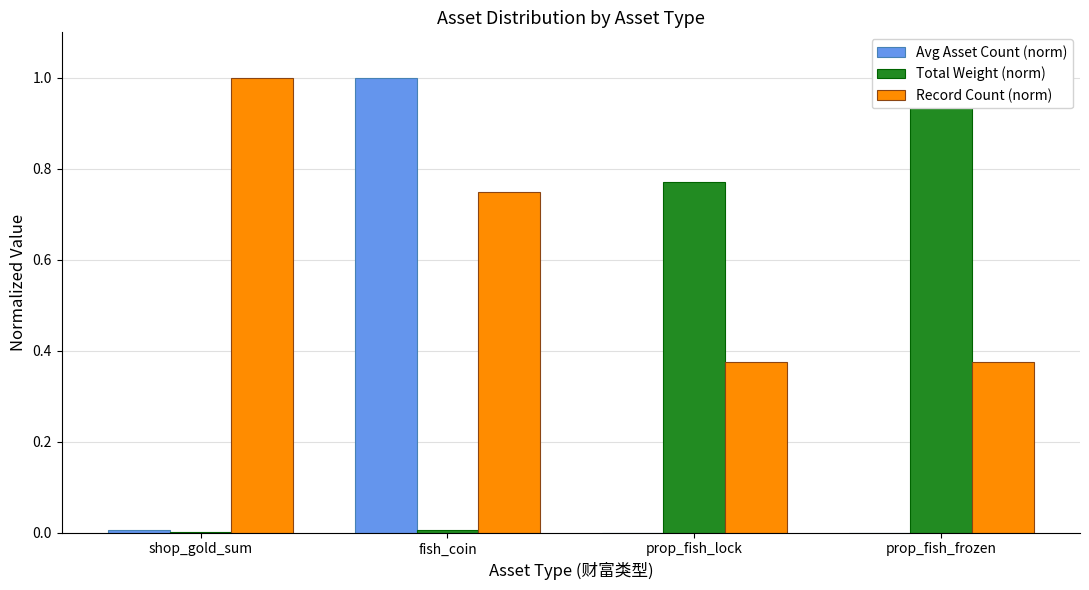

Reading left to right, list all the values displayed in this chart.

Avg Asset Count (norm): shop_gold_sum=0.0	fish_coin=1.0	prop_fish_lock=0.0	prop_fish_frozen=0.0
Total Weight (norm): shop_gold_sum=0.0	fish_coin=0.0	prop_fish_lock=0.8	prop_fish_frozen=1.0
Record Count (norm): shop_gold_sum=1.0	fish_coin=0.8	prop_fish_lock=0.4	prop_fish_frozen=0.4